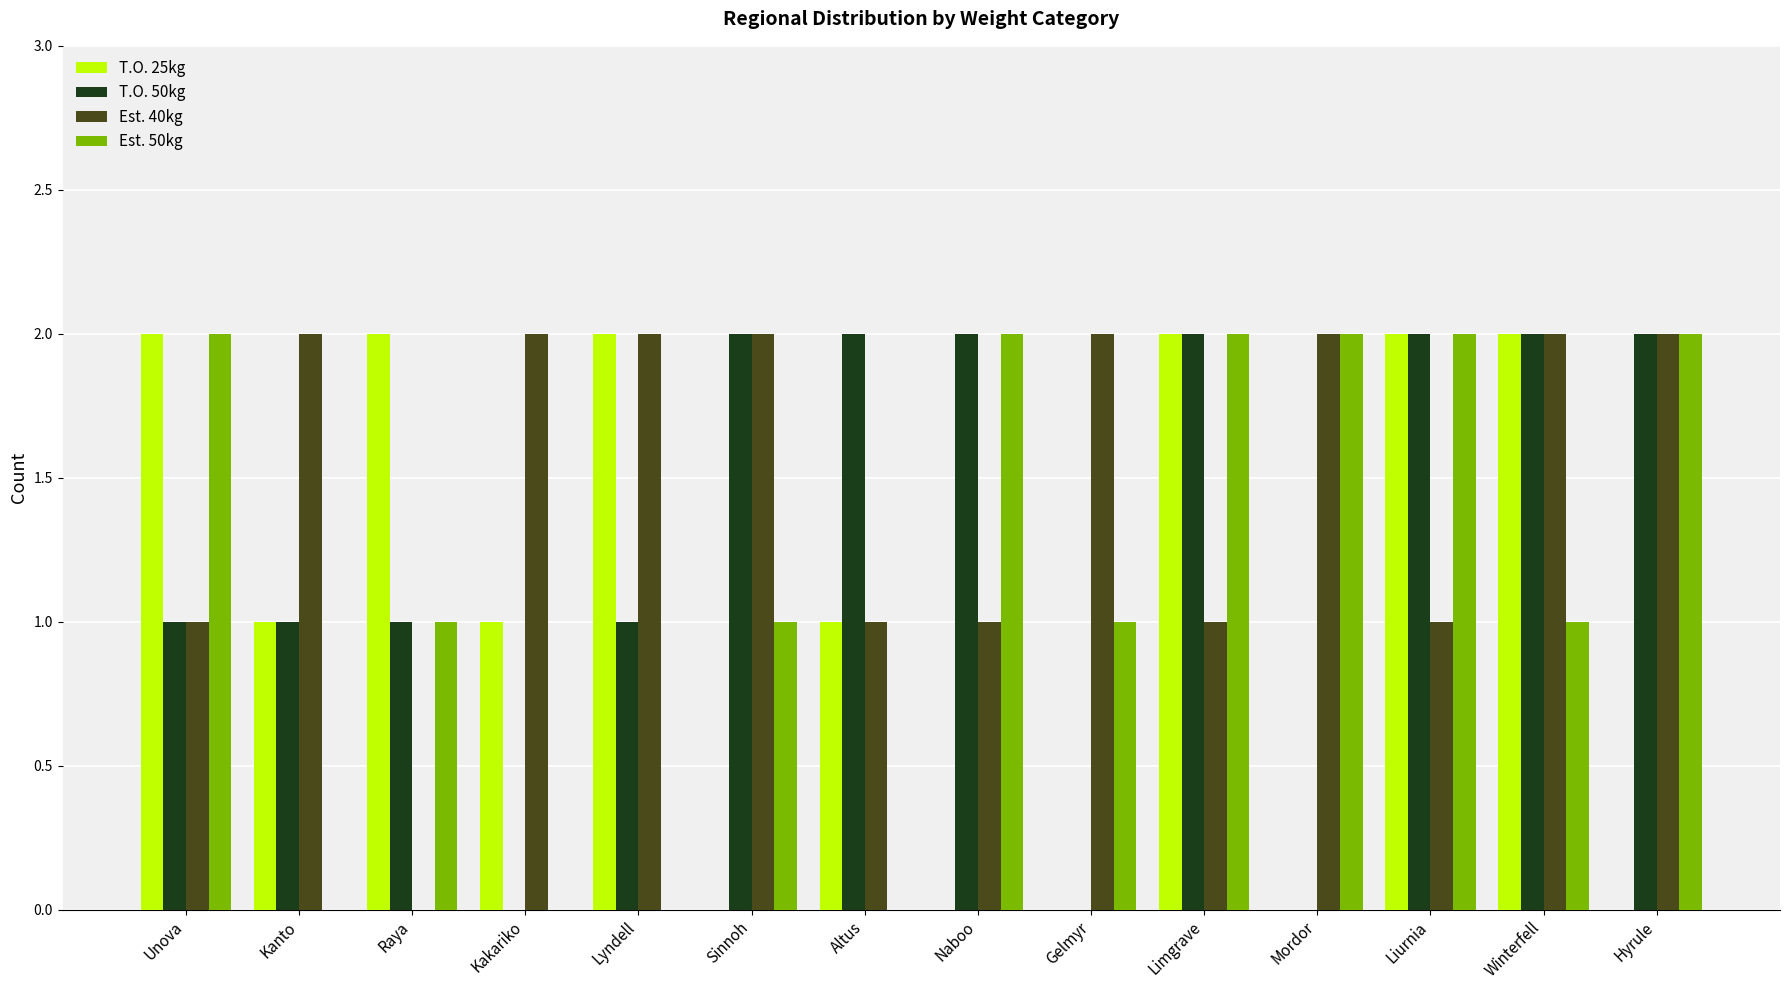

Reading left to right, extract all data points from this chart.

T.O. 25kg: 2	1	2	1	2	0	1	0	0	2	0	2	2	0
T.O. 50kg: 1	1	1	0	1	2	2	2	0	2	0	2	2	2
Est. 40kg: 1	2	0	2	2	2	1	1	2	1	2	1	2	2
Est. 50kg: 2	0	1	0	0	1	0	2	1	2	2	2	1	2